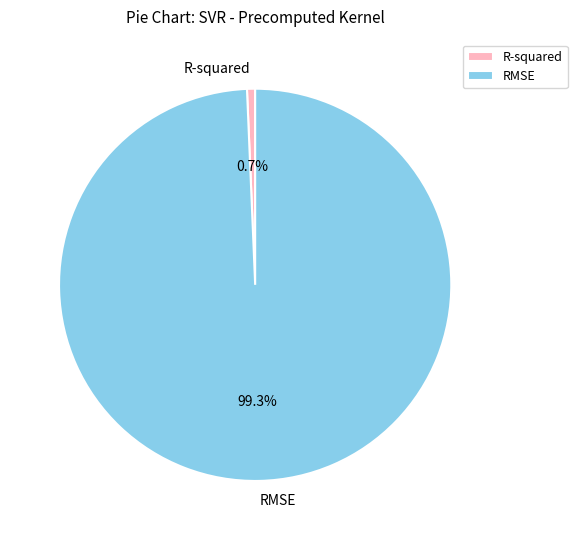

How many segments does this pie chart have?

2